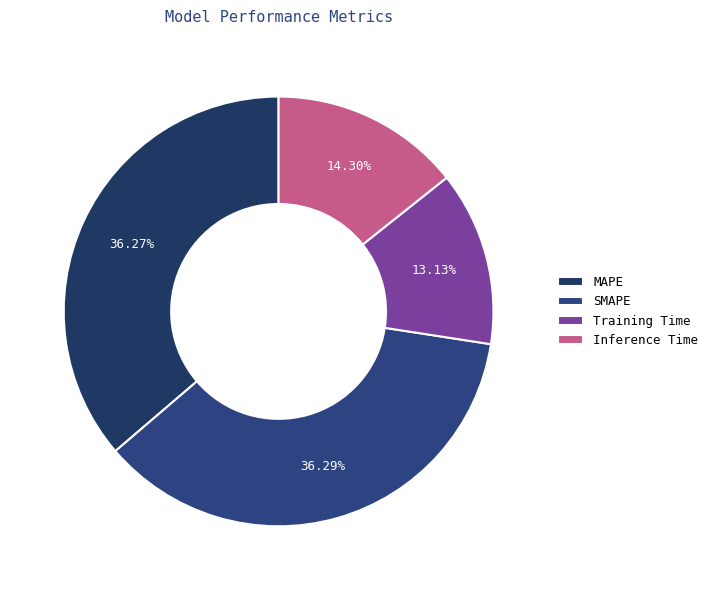

What is the smallest slice in the pie chart?

Training Time